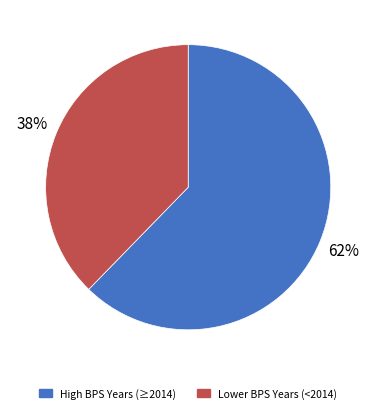

To the nearest percent, what is the average slice percentage?

50%